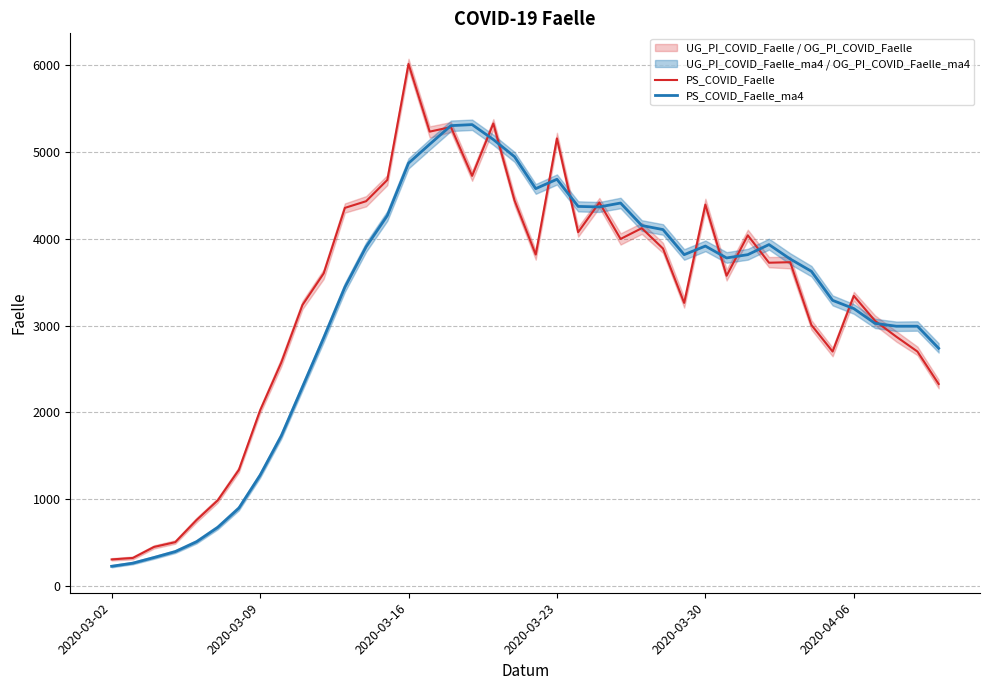

After their last crossing, which series has the higher values: PS_COVID_Faelle_ma4 or PS_COVID_Faelle?

PS_COVID_Faelle_ma4